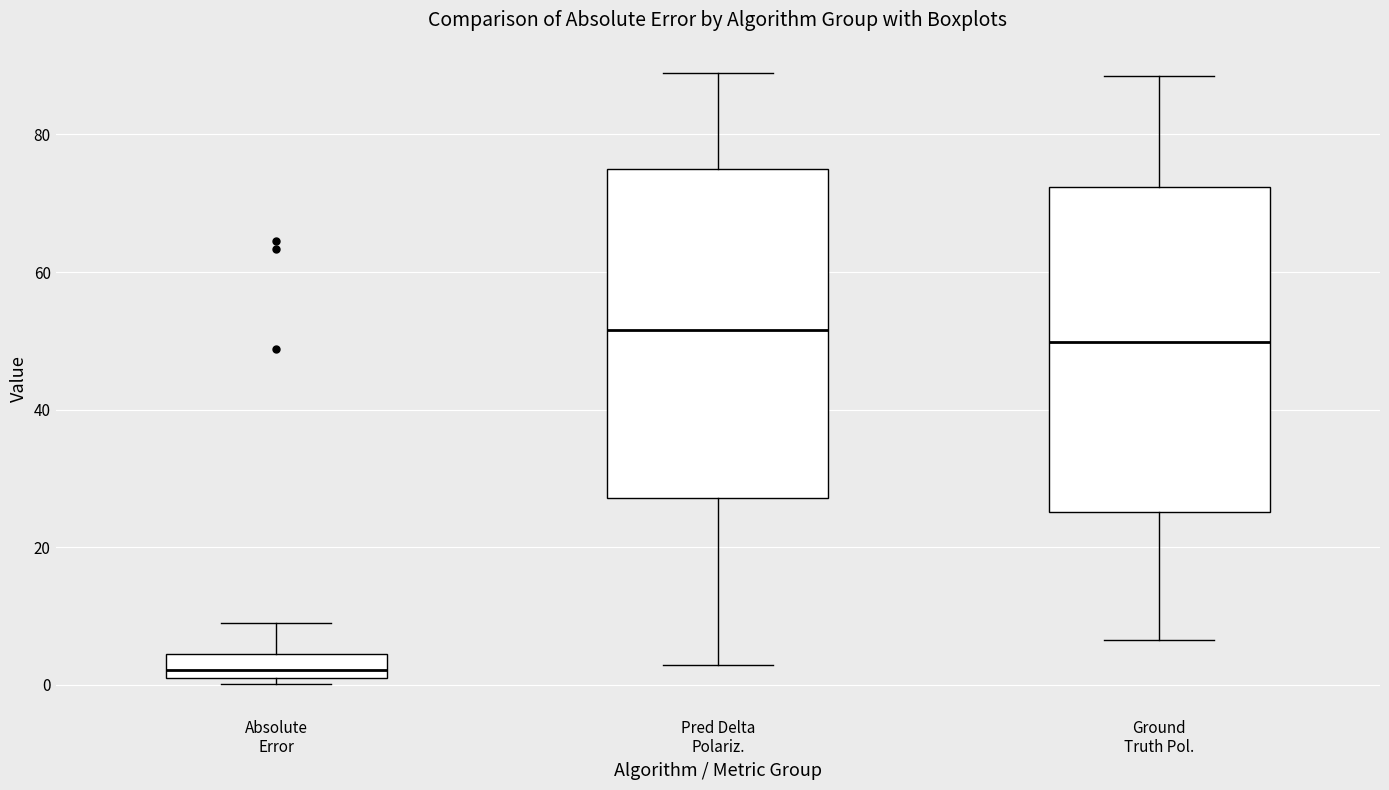

Where is the lower edge of the box for Ground Truth Pol. on the y-axis? The values are not printed on the chart, so give them approximately, as read against the axis.

26